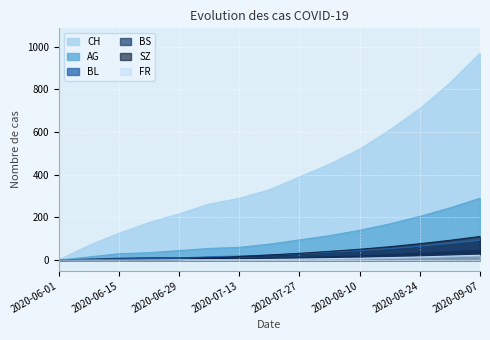

At which label is AG closest to 145?

2020-08-10